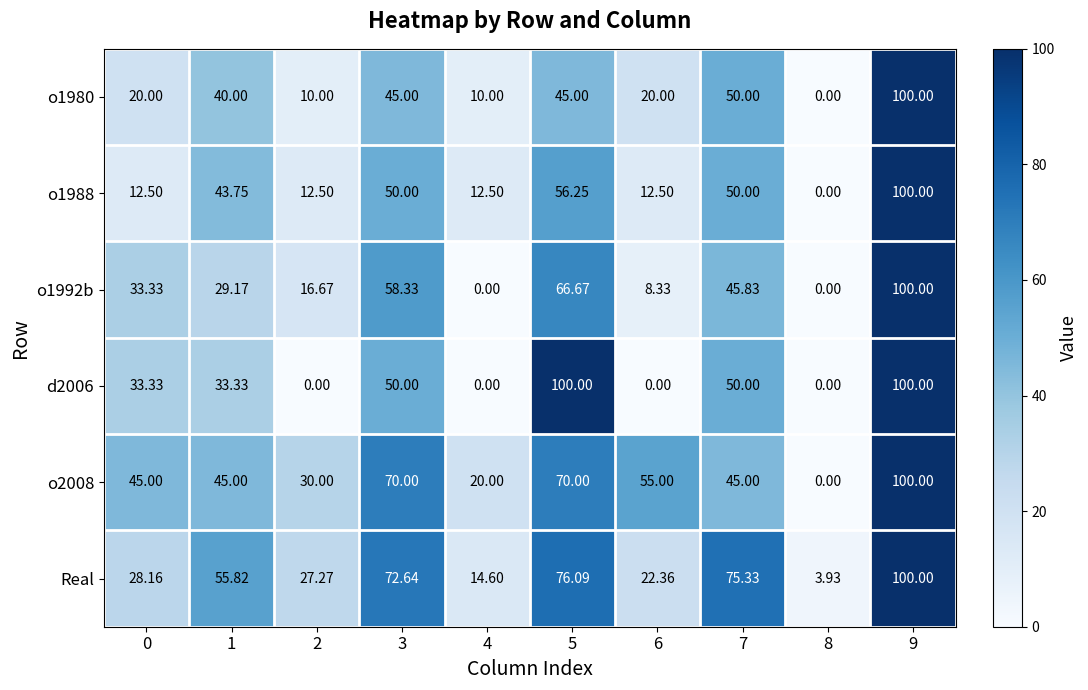

Which series changed the most between 0 and 3?

Real